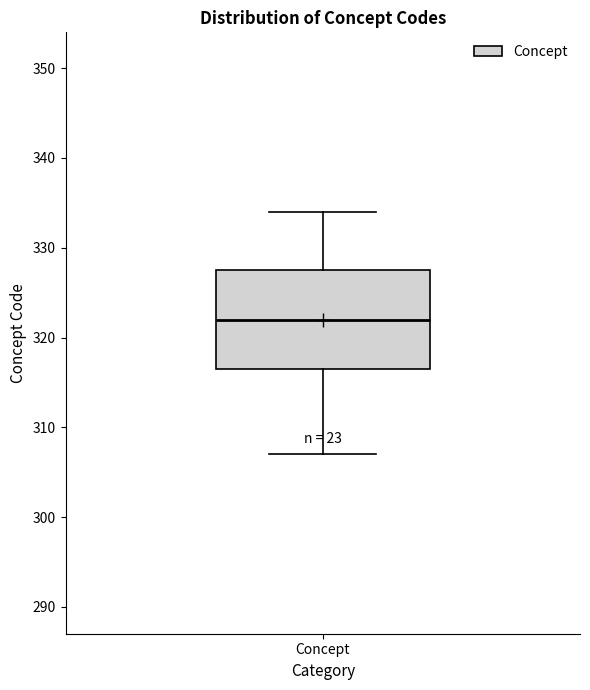

Where is the upper edge of the box for Concept on the y-axis? The values are not printed on the chart, so give them approximately, as read against the axis.

328